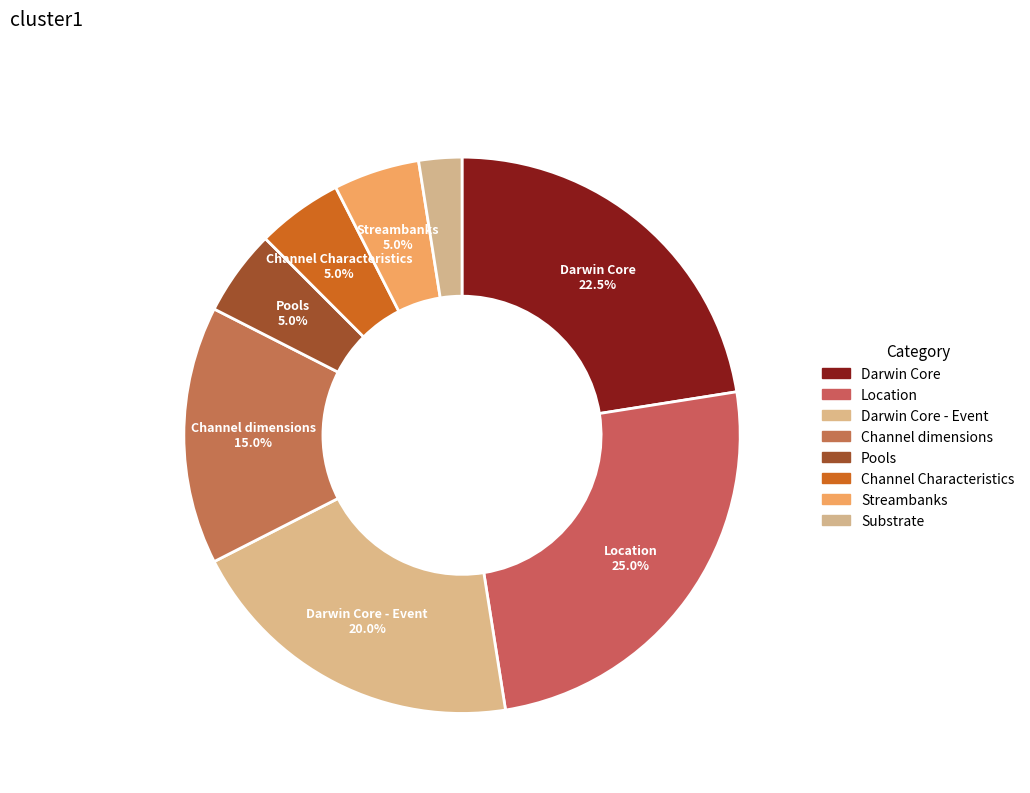

Rank the categories by value from lowest to highest.

Substrate, Pools, Channel Characteristics, Streambanks, Channel dimensions, Darwin Core - Event, Darwin Core, Location